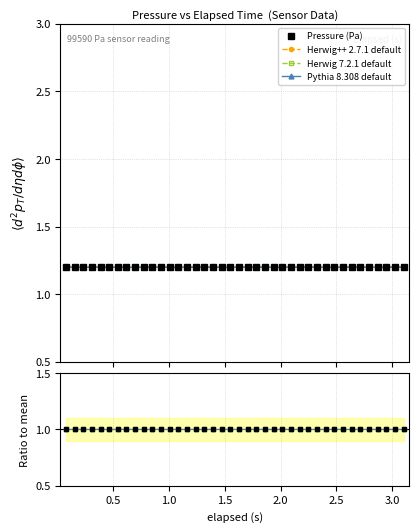

What is the label of the 37th point from the left?

36